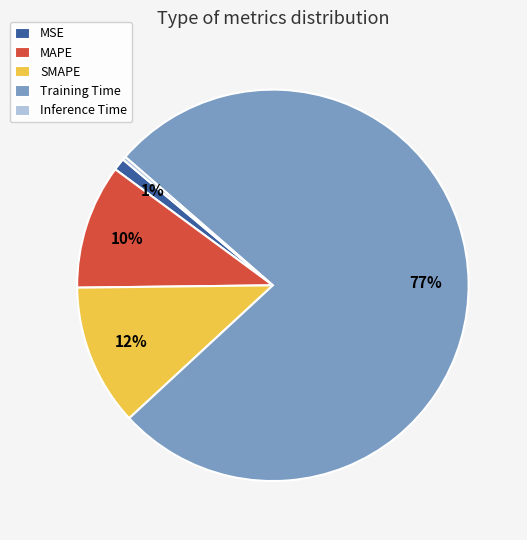

Is the sum of SMAPE and MAPE greater than half?

No